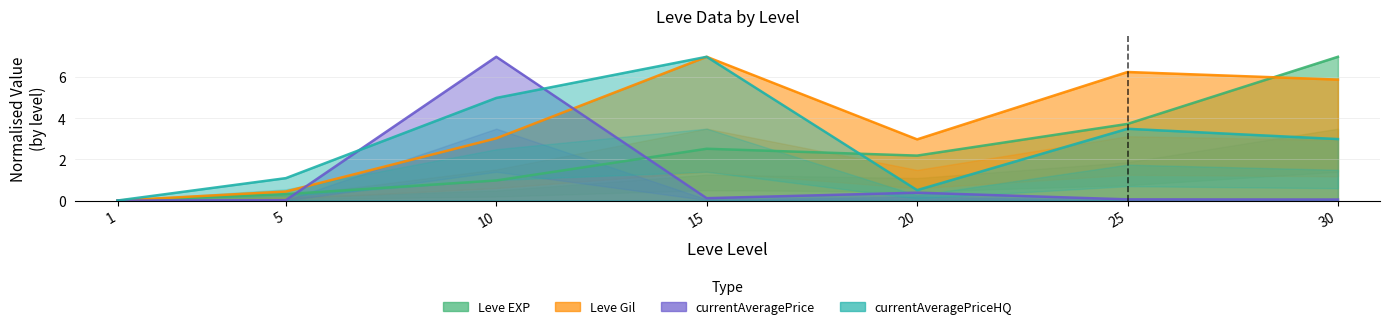

What is the value of the currentAveragePrice point at the 4th from the left?

0.1